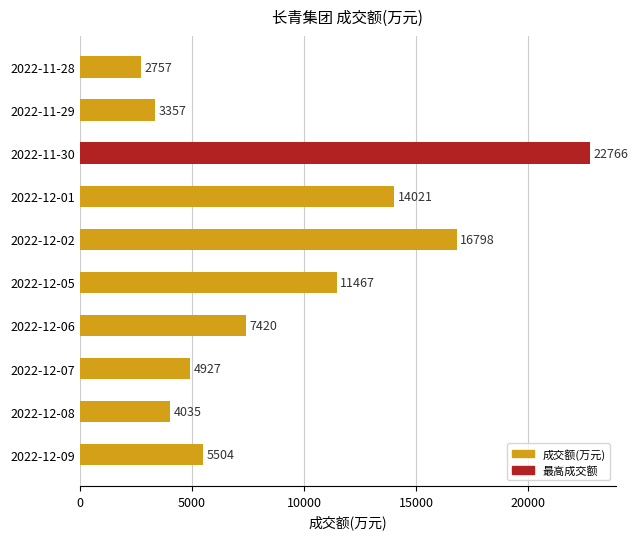

List the labels in order of value, smallest first.

2022-11-28, 2022-11-29, 2022-12-08, 2022-12-07, 2022-12-09, 2022-12-06, 2022-12-05, 2022-12-01, 2022-12-02, 2022-11-30